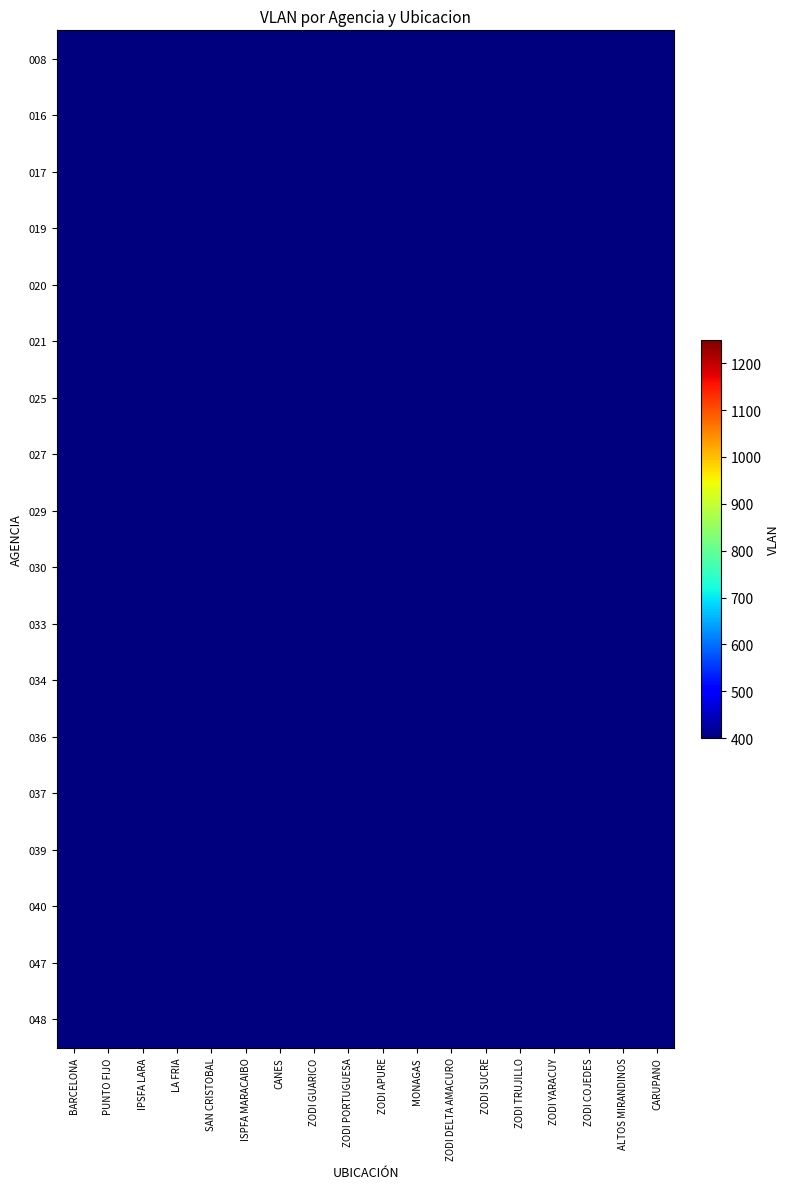

Which label corresponds to the largest value in the chart?

ISPFA MARACAIBO